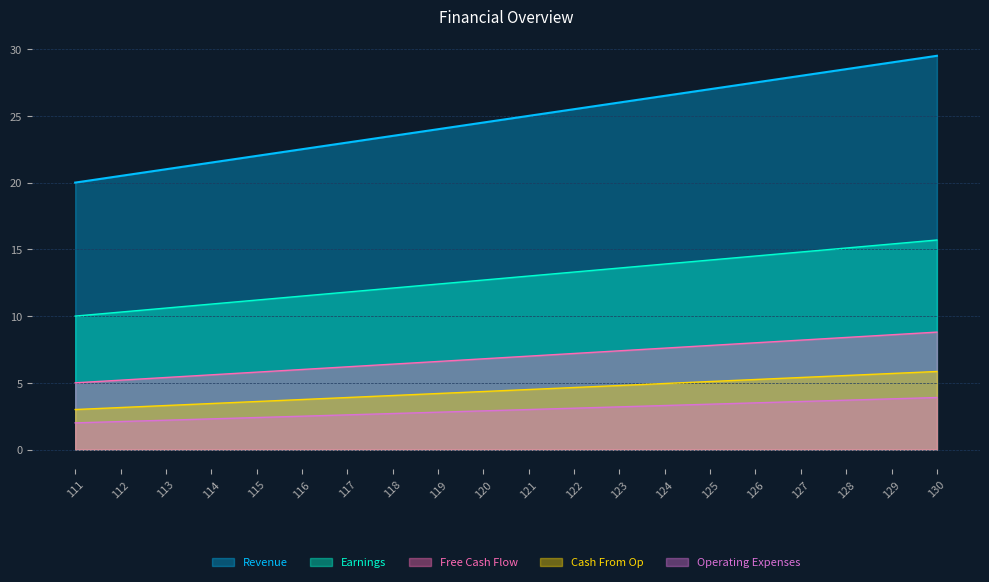

What is the lowest value of the Earnings series?

10.0